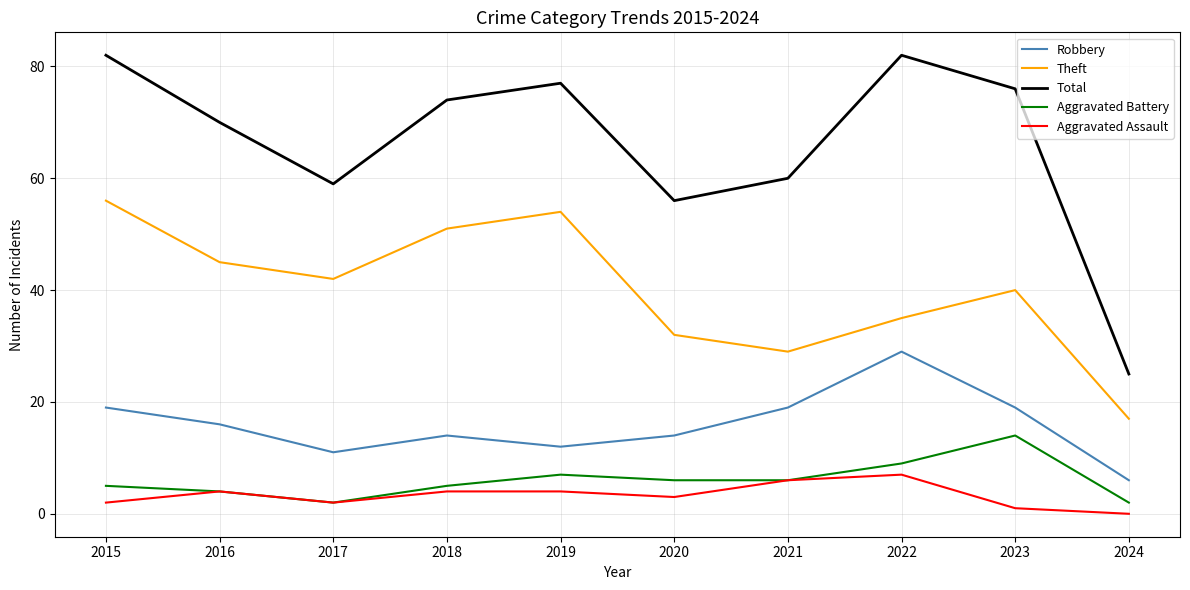

At which category does Theft reach its first local peak?

2019